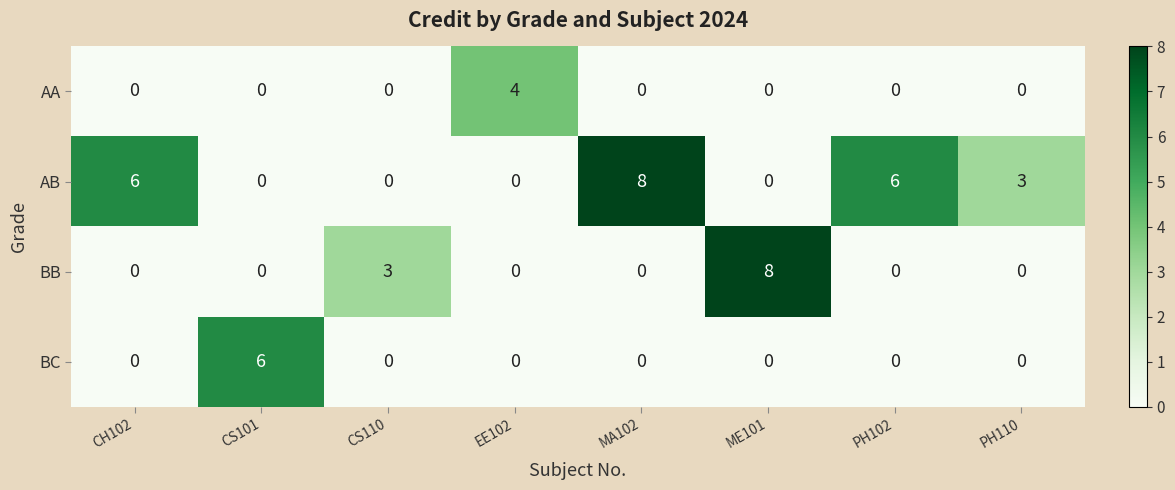

What is the difference between the maximum and minimum values in the AA series?

4